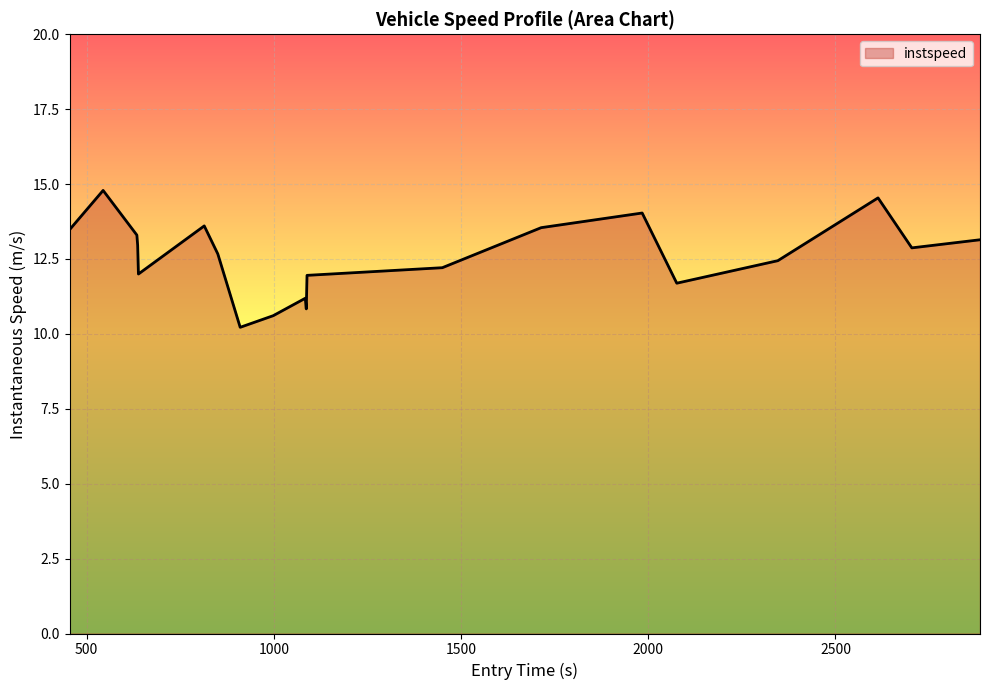

What is the maximum value shown in the chart?

14.8